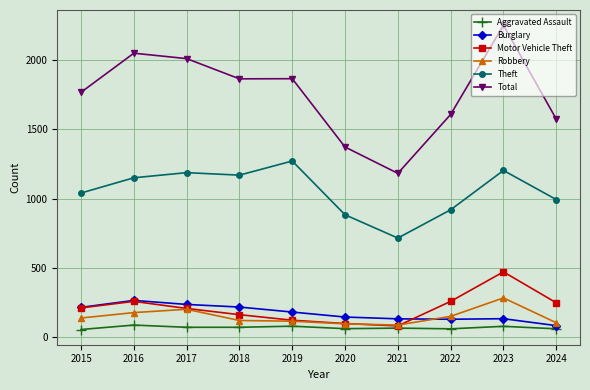

Is the value of Burglary at 2017 greater than the value of Total at 2023?

No